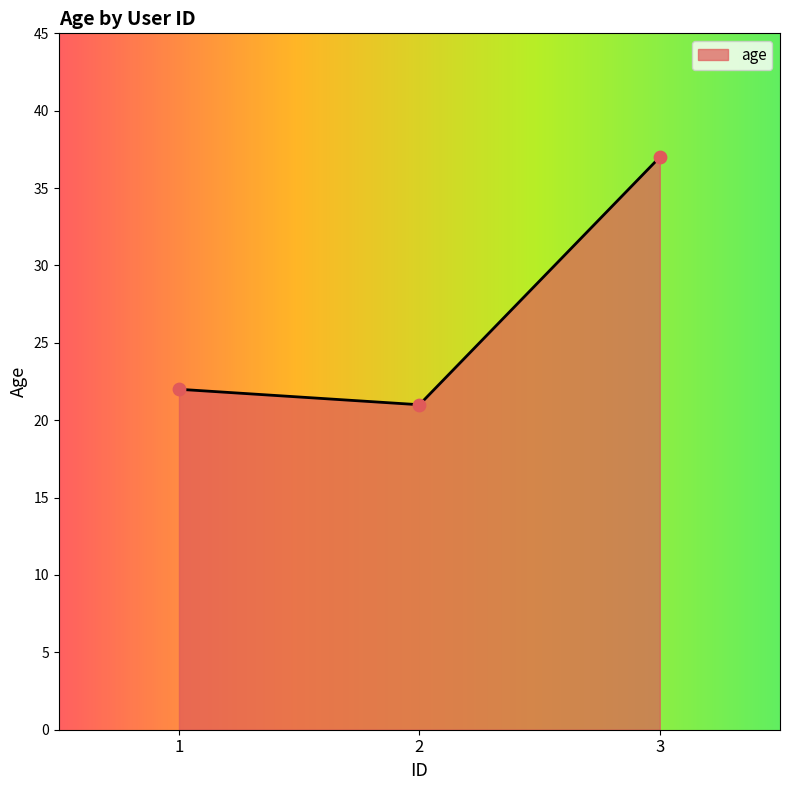

What is the change in value from 1 to 2?

-1